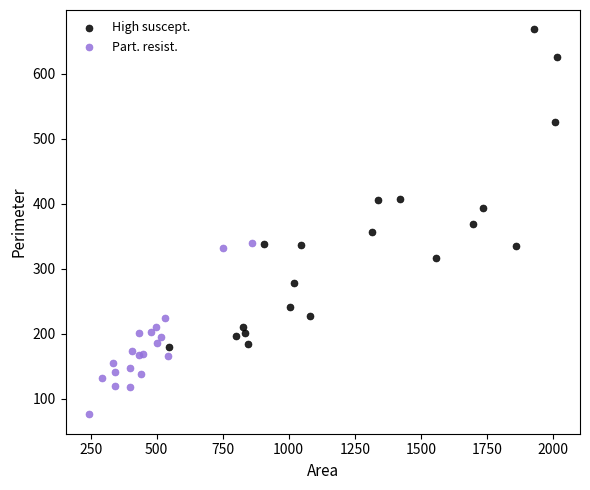

Which series reaches the maximum Y coordinate?

High suscept.